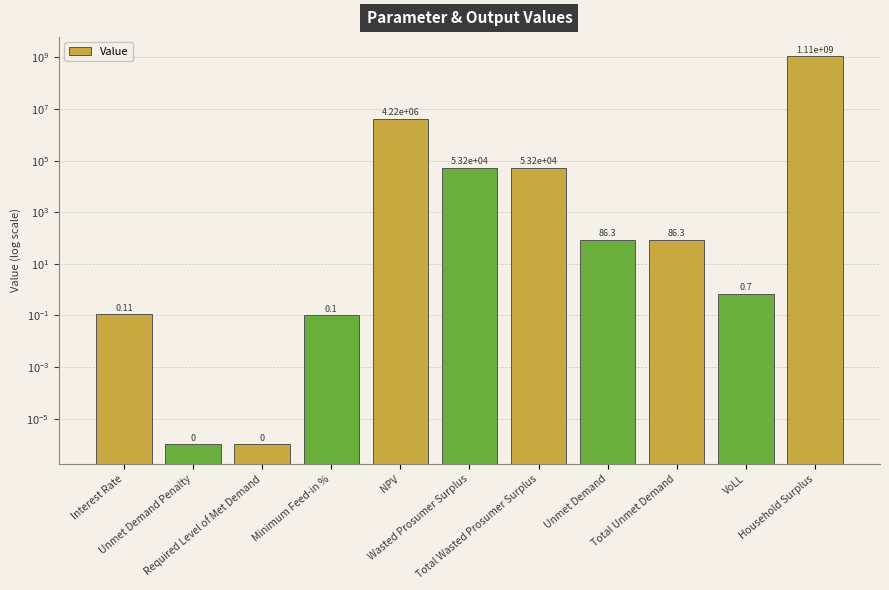

How many bars are there in total?

11